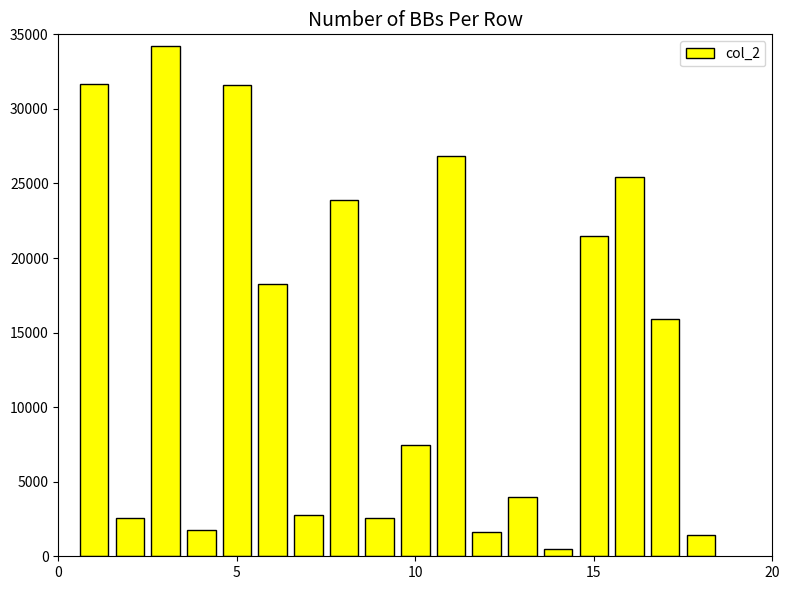

What is the value of the 7th bar from the left?

2752